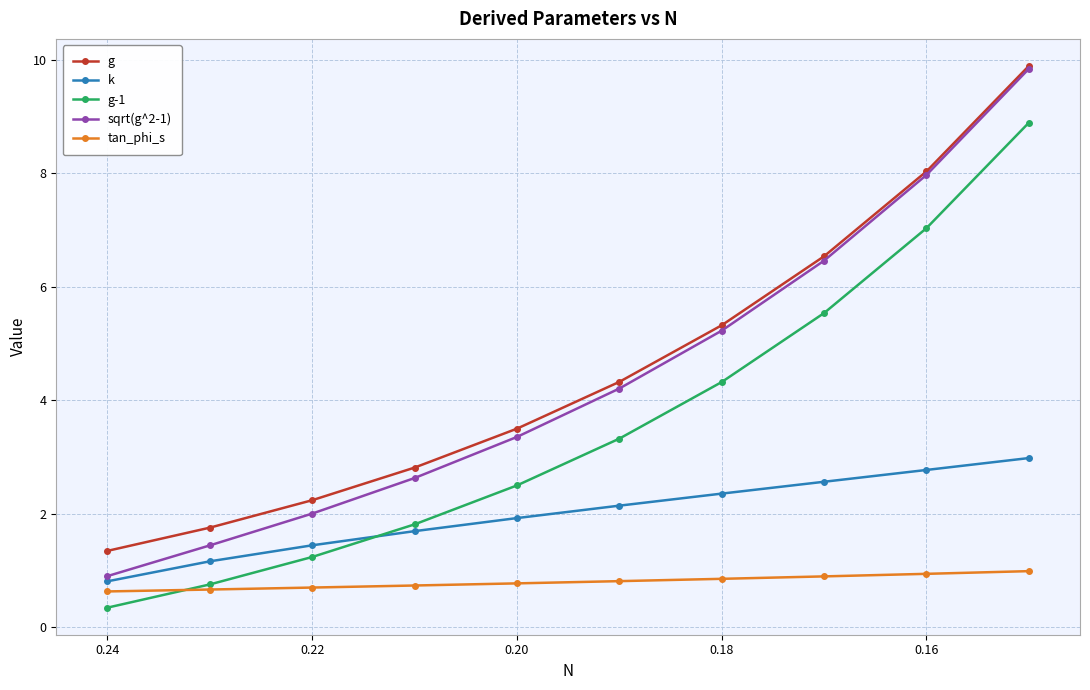

Reading right to left, list all the values displayed in this chart.

g: 9.9	8.0	6.5	5.3	4.3	3.5	2.8	2.2	1.8	1.3
k: 3.0	2.8	2.6	2.4	2.1	1.9	1.7	1.4	1.2	0.8
g-1: 8.9	7.0	5.5	4.3	3.3	2.5	1.8	1.2	0.8	0.3
sqrt(g^2-1): 9.8	8.0	6.5	5.2	4.2	3.4	2.6	2.0	1.4	0.9
tan_phi_s: 1.0	0.9	0.9	0.9	0.8	0.8	0.7	0.7	0.7	0.6